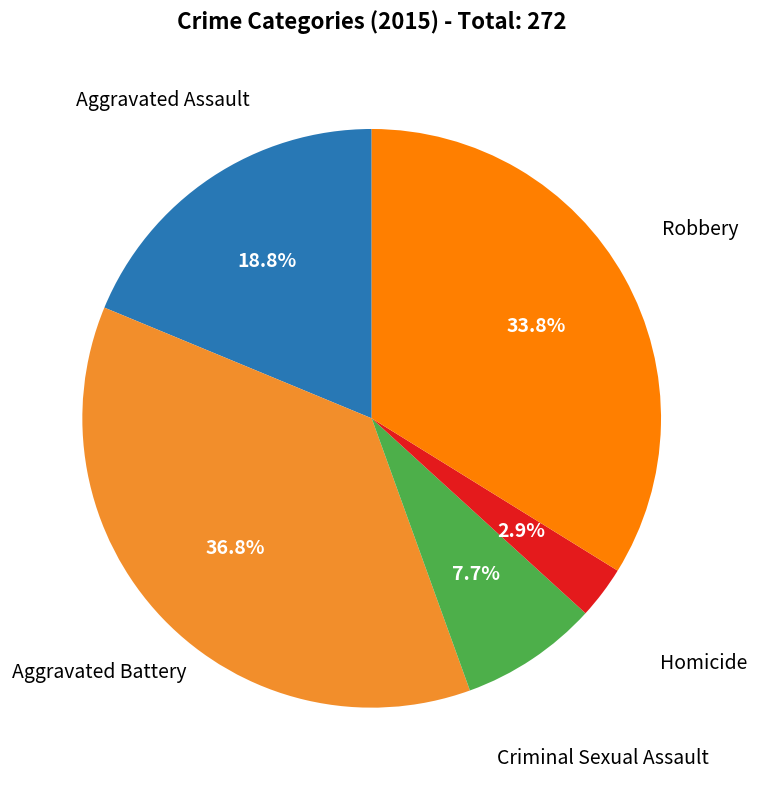

Is there any slice that represents more than half of the pie?

No